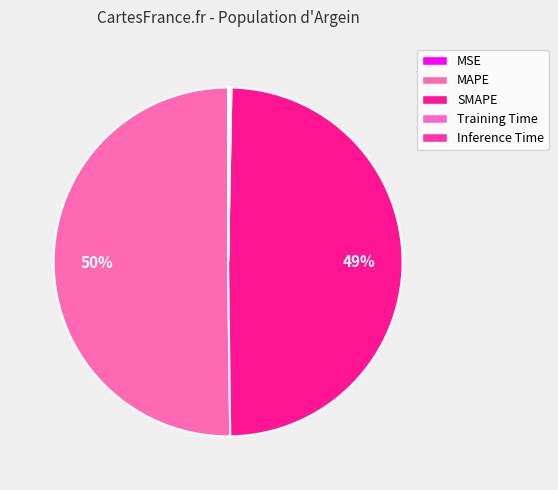

The MSE slice represents 13% of the pie. True or false?

False